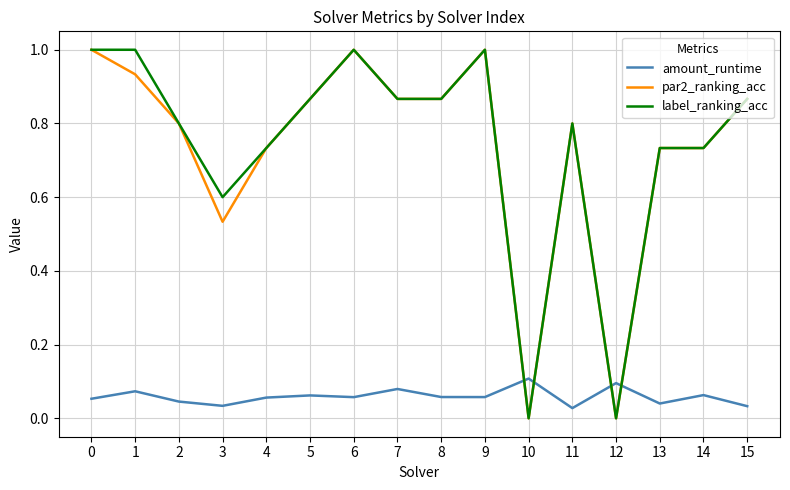

How many distinct data groups are displayed?

3